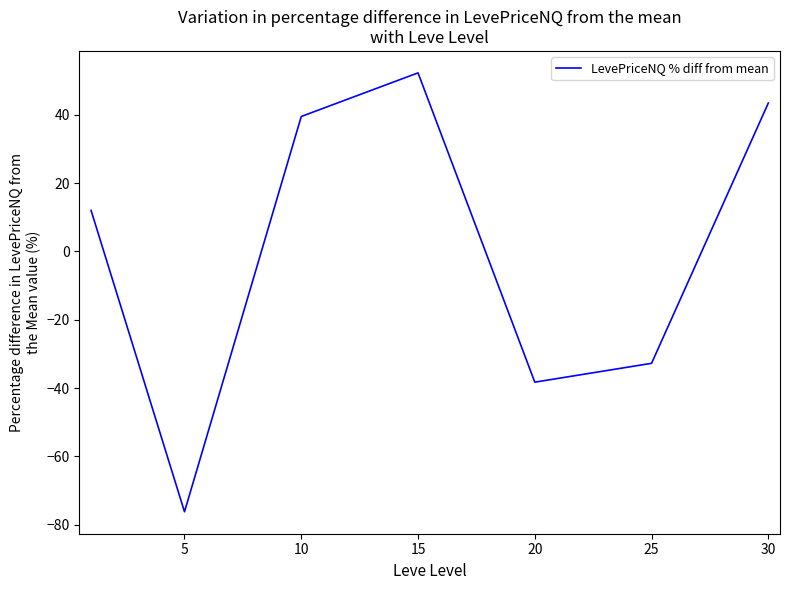

True or false: the data has more than 2 interior local peaks.

False